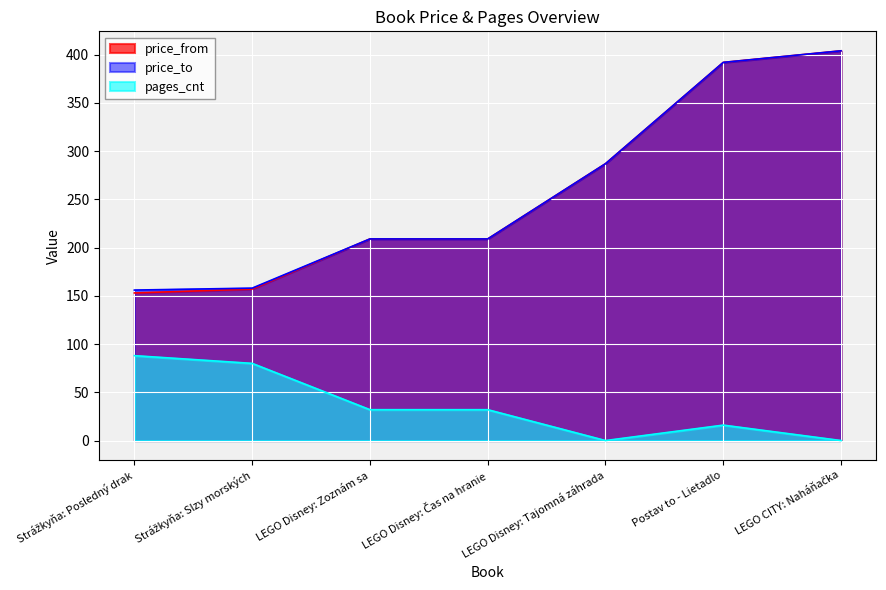

Reading left to right, what are all the values shown in this chart?

price_from: Strážkyňa: Posledný drak=153	Strážkyňa: Slzy morských=157	LEGO Disney: Zoznám sa=209	LEGO Disney: Čas na hranie=209	LEGO Disney: Tajomná záhrada=287	Postav to - Lietadlo=392	LEGO CITY: Naháňačka=404
price_to: Strážkyňa: Posledný drak=156	Strážkyňa: Slzy morských=158	LEGO Disney: Zoznám sa=209	LEGO Disney: Čas na hranie=209	LEGO Disney: Tajomná záhrada=287	Postav to - Lietadlo=392	LEGO CITY: Naháňačka=404
pages_cnt: Strážkyňa: Posledný drak=88	Strážkyňa: Slzy morských=80	LEGO Disney: Zoznám sa=32	LEGO Disney: Čas na hranie=32	LEGO Disney: Tajomná záhrada=0	Postav to - Lietadlo=16	LEGO CITY: Naháňačka=0